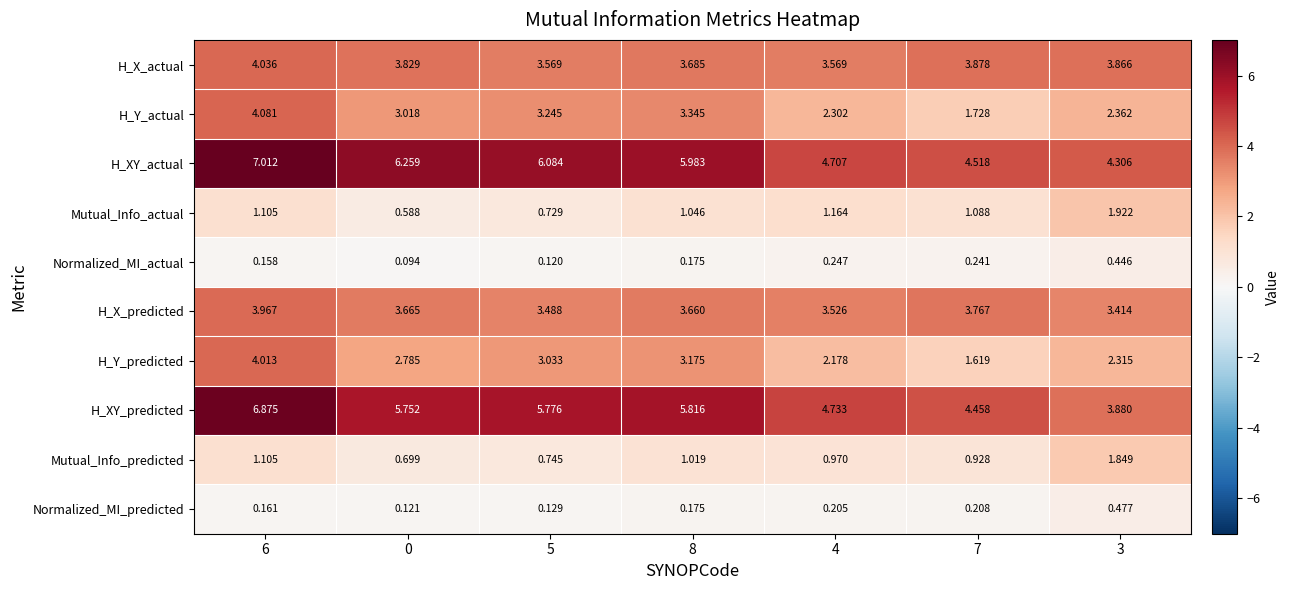

Which series has the largest total across all categories?

H_XY_actual